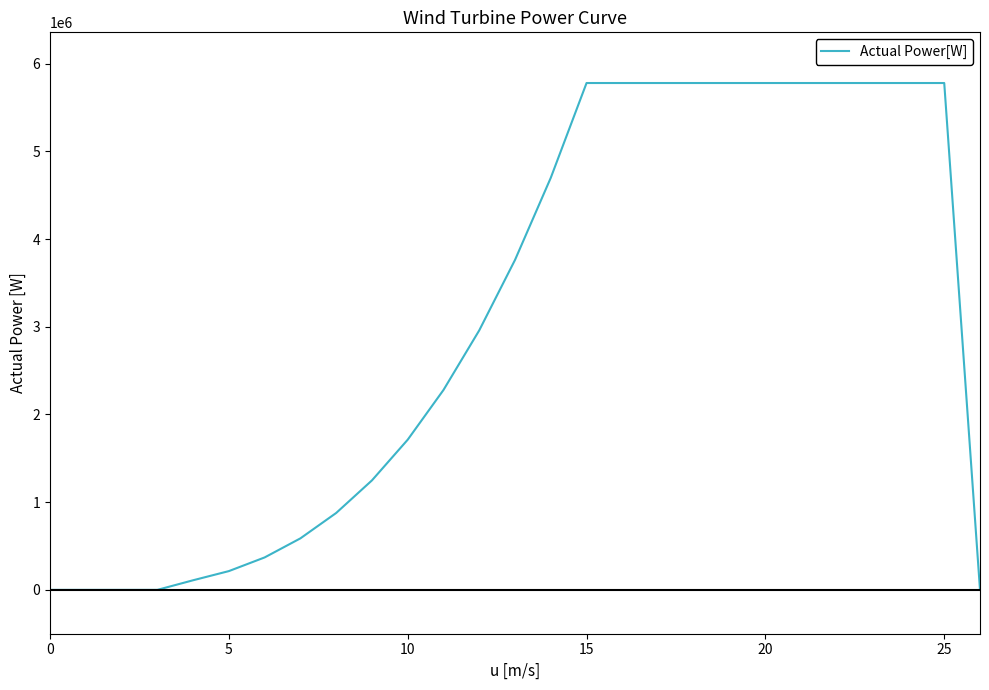

What is the maximum value shown in the chart?

5779600.1